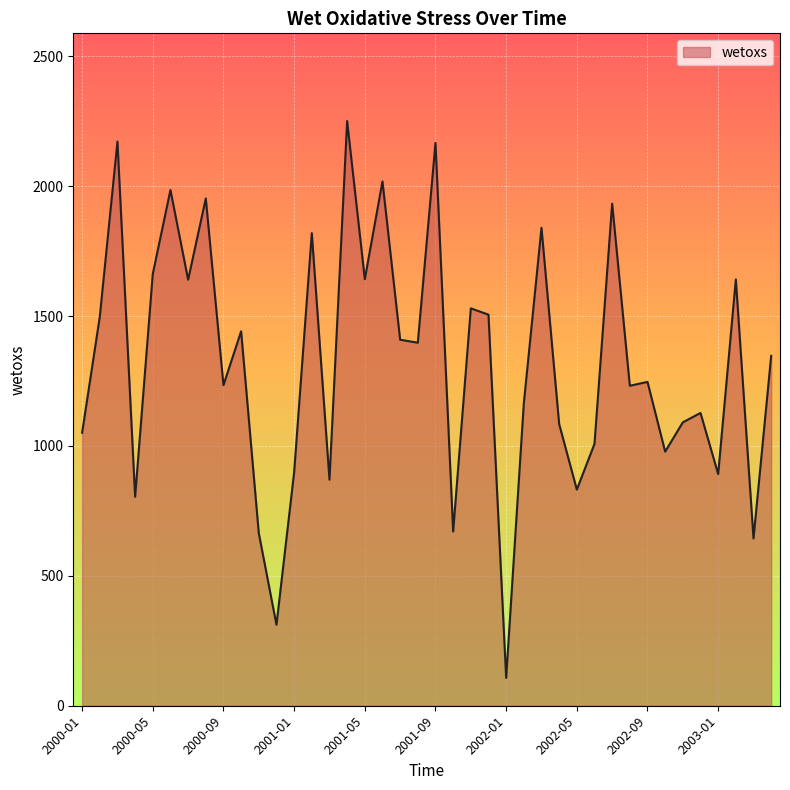

What is the maximum value shown in the chart?

2250.7